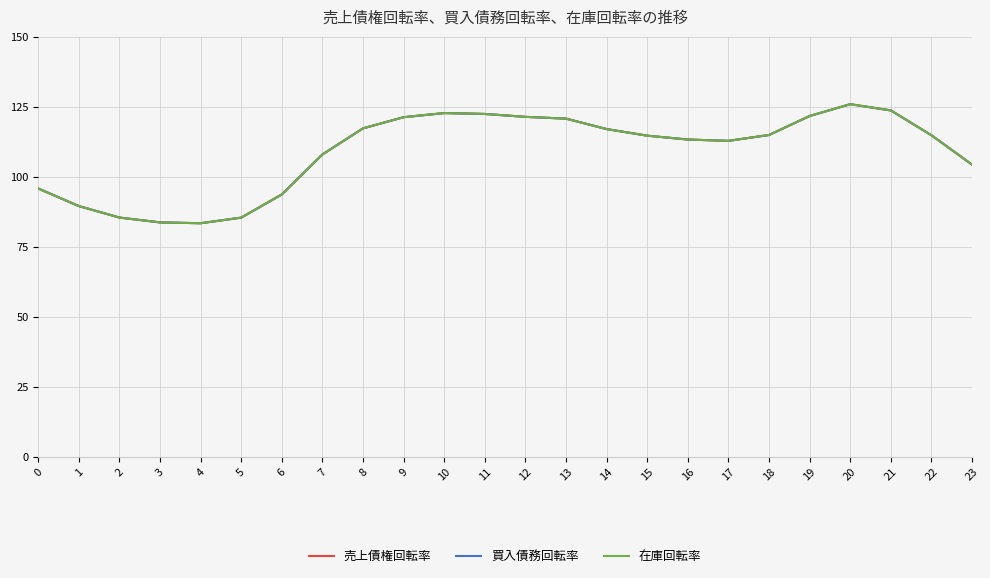

What is the maximum value for 在庫回転率?

125.9